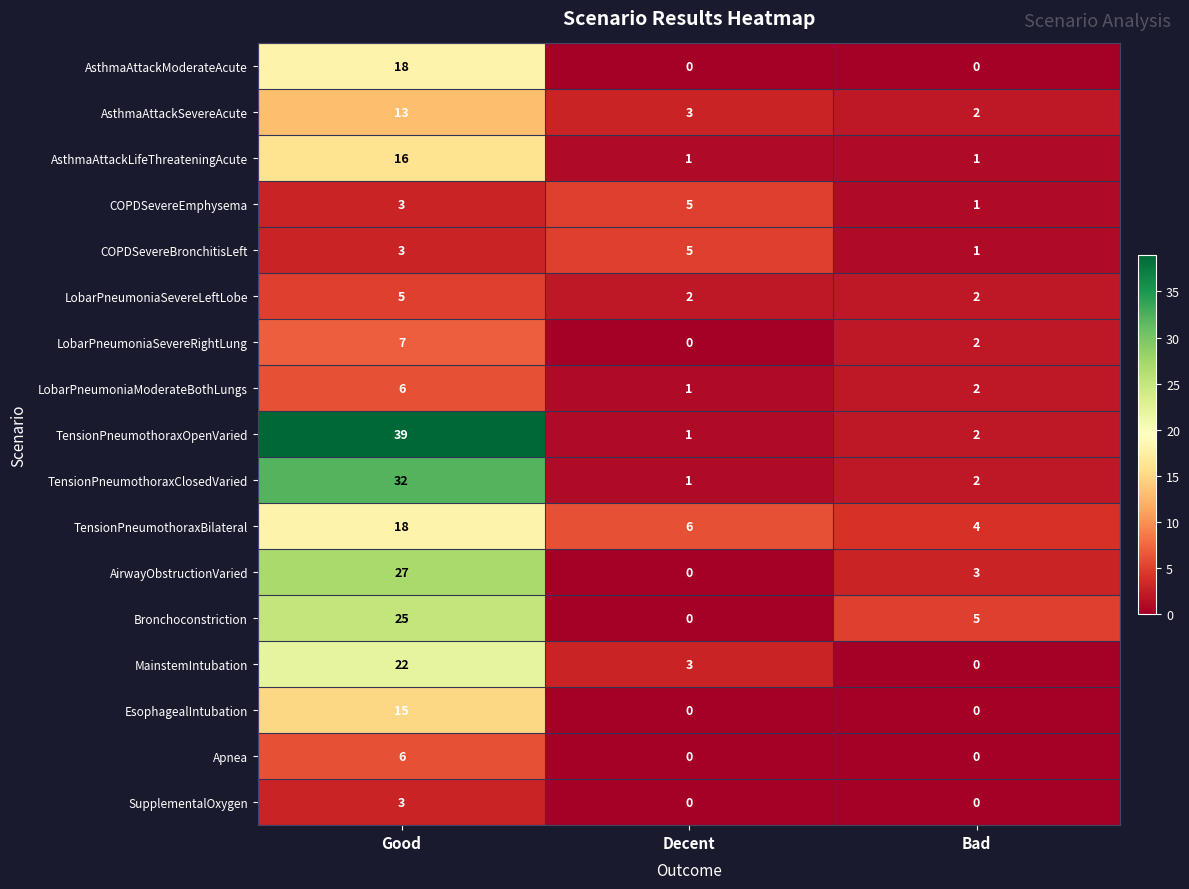

Rank the categories by MainstemIntubation value from lowest to highest.

Bad, Decent, Good